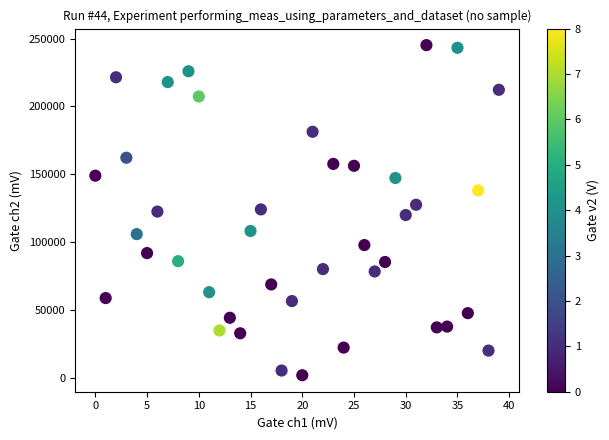

What is the range of Y values (max minus min)?

243522